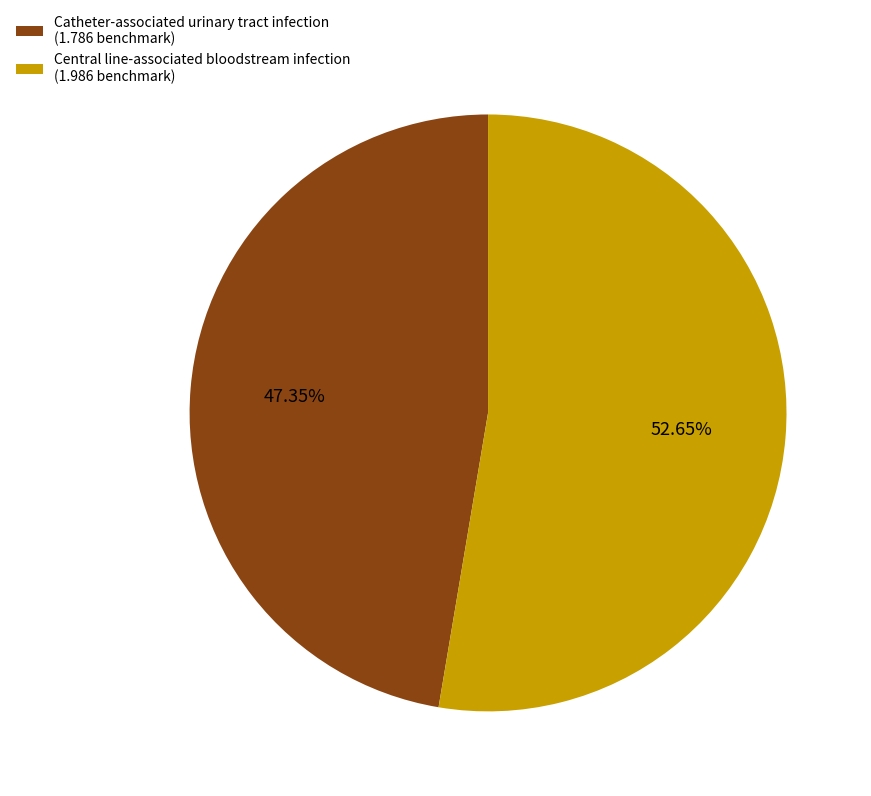

How many segments does this pie chart have?

2